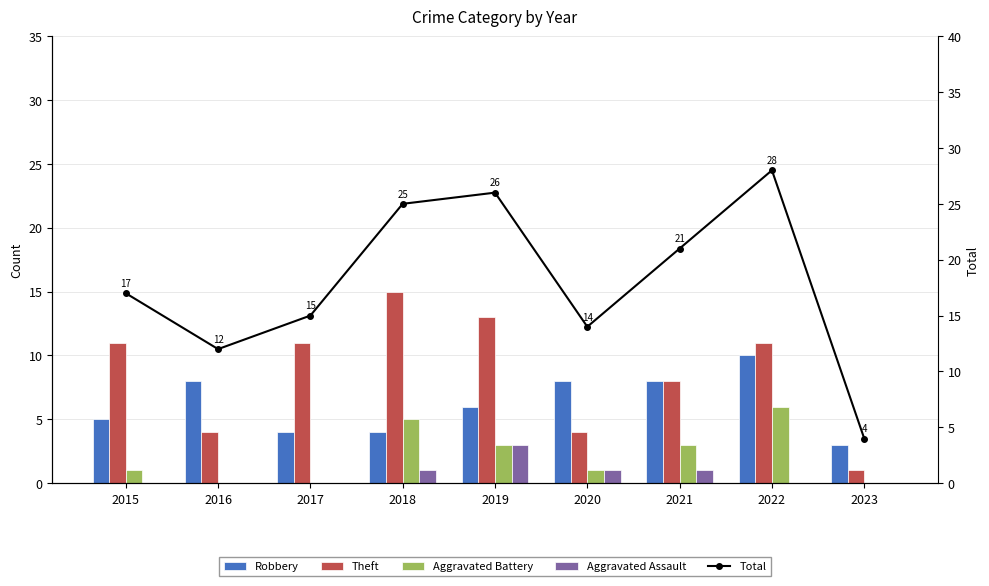

Count the number of categories in the chart.

9